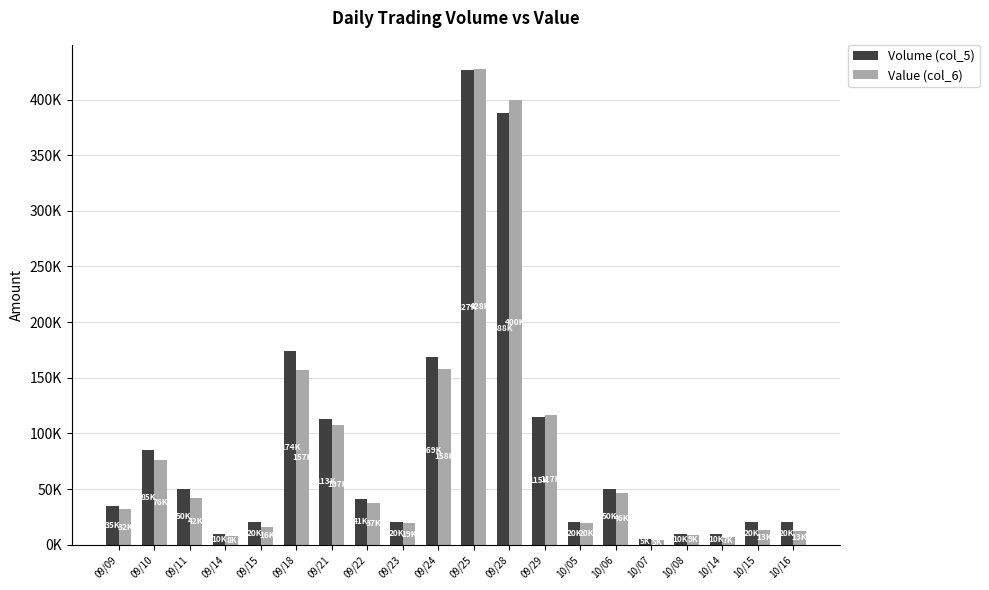

What is the label of the 6th bar from the right?

10/06